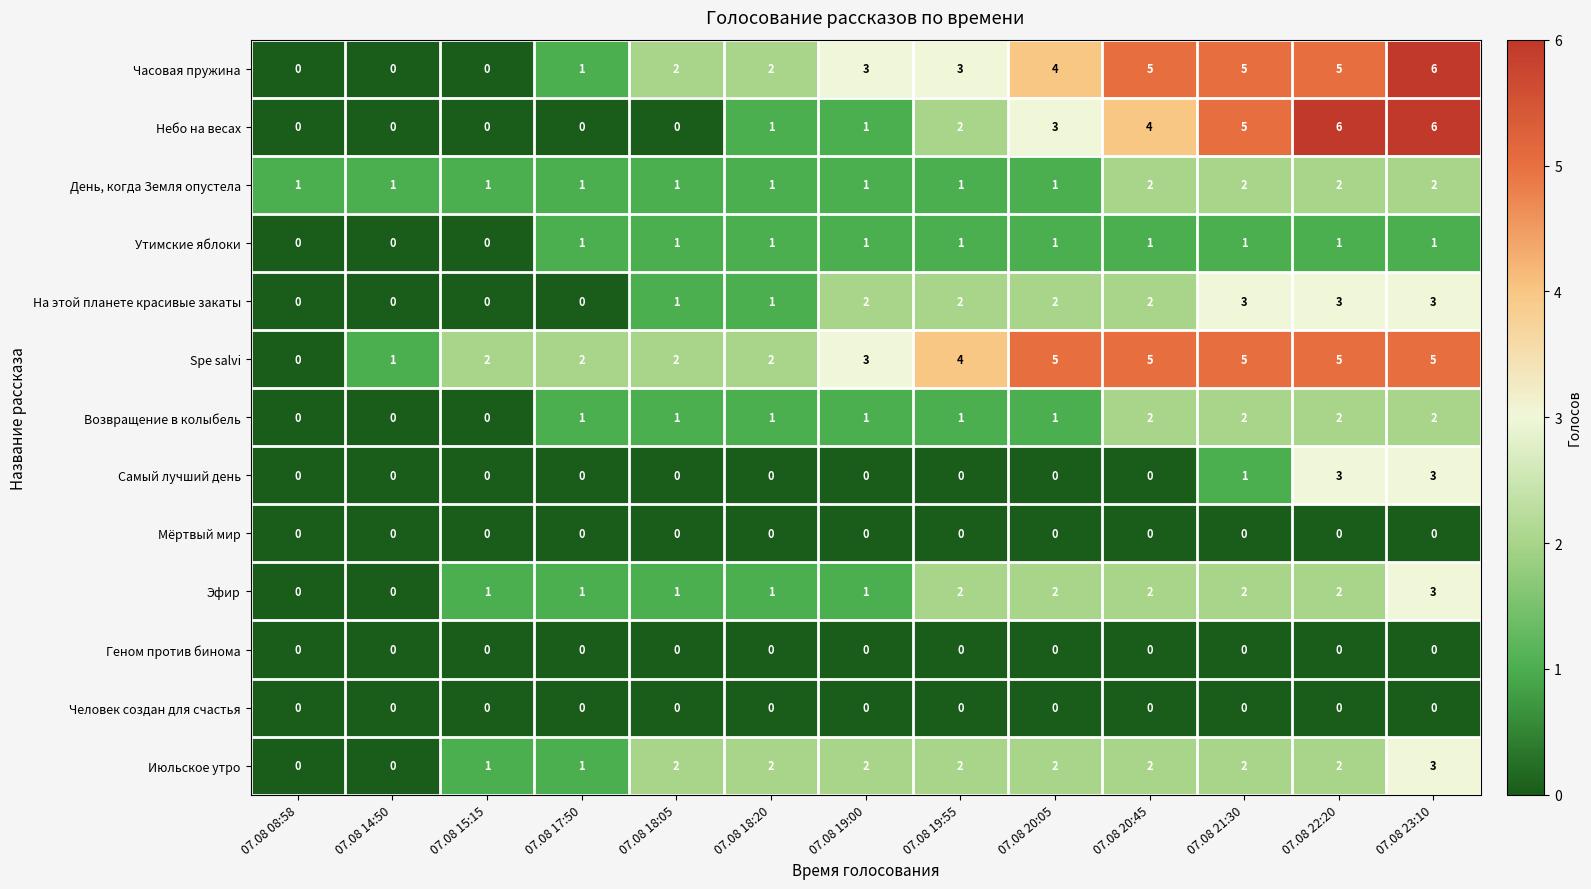

The Небо на весах series shows 10 at 07.08 22:20. True or false?

False